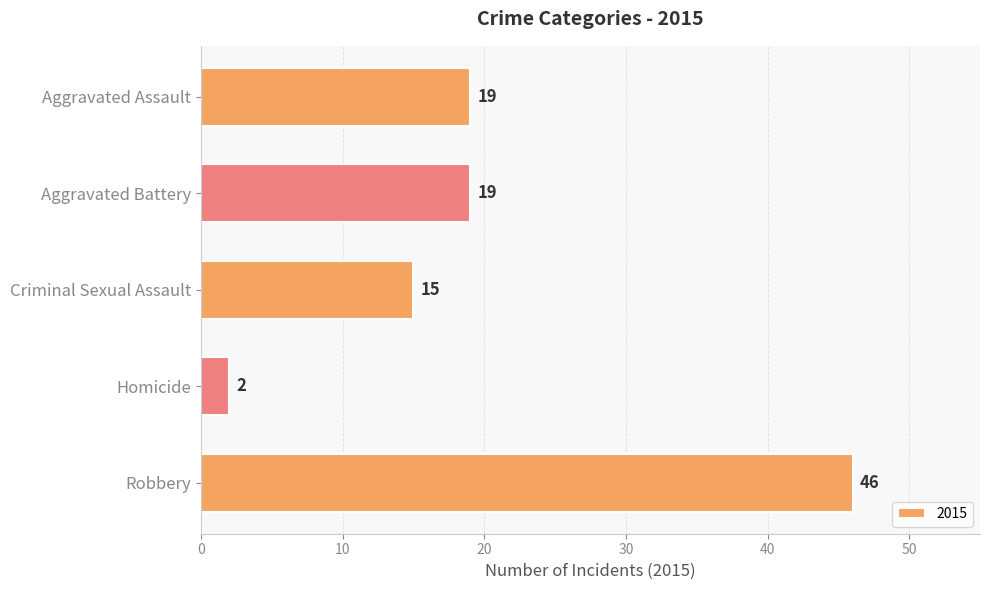

What value does the data have at Aggravated Assault, to the nearest 10?

20